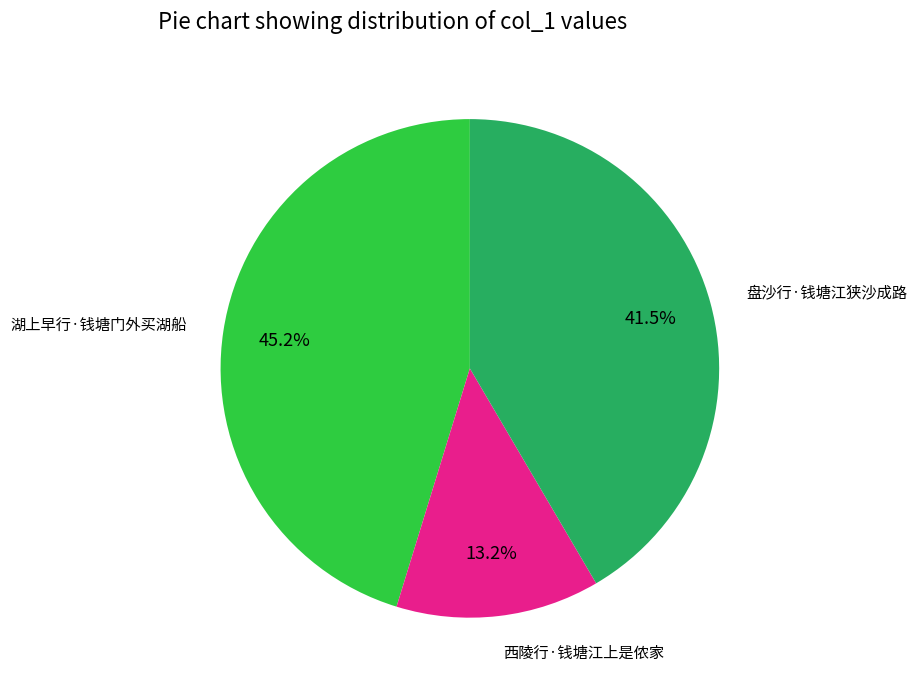

The 西陵行·钱塘江上是侬家 slice represents 13% of the pie. True or false?

True